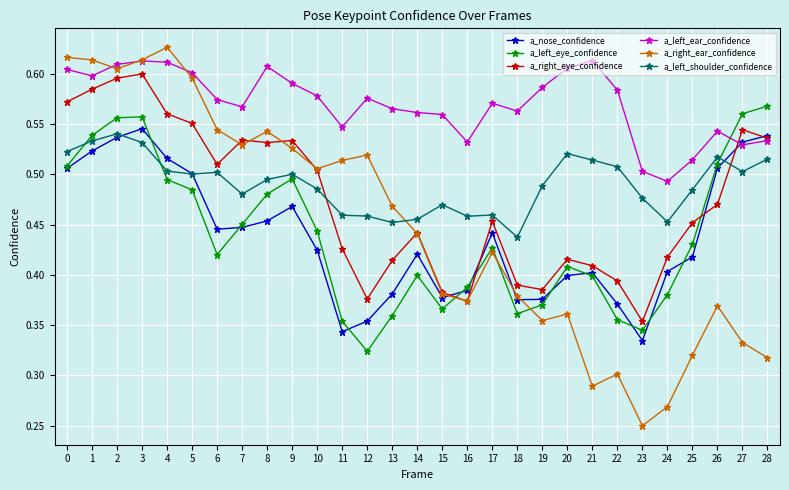

What is the sum of the a_right_ear_confidence values at 12 and 17?

0.9